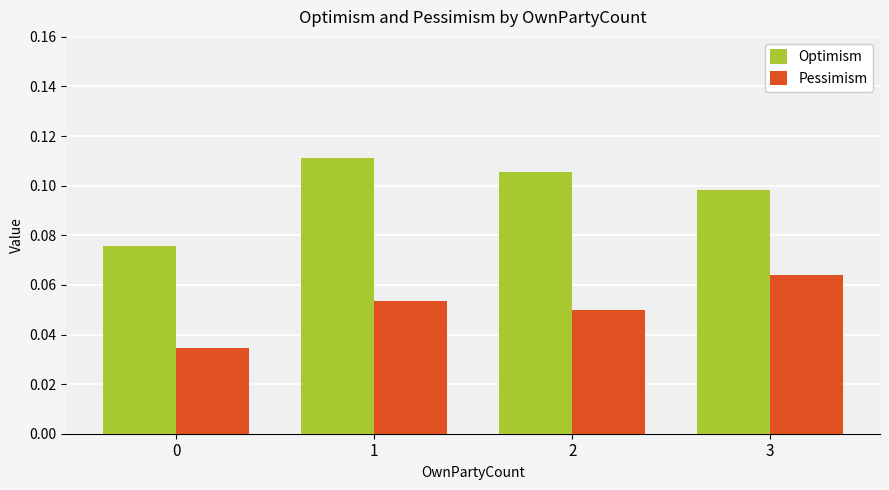

Which series has the widest spread of values?

Optimism